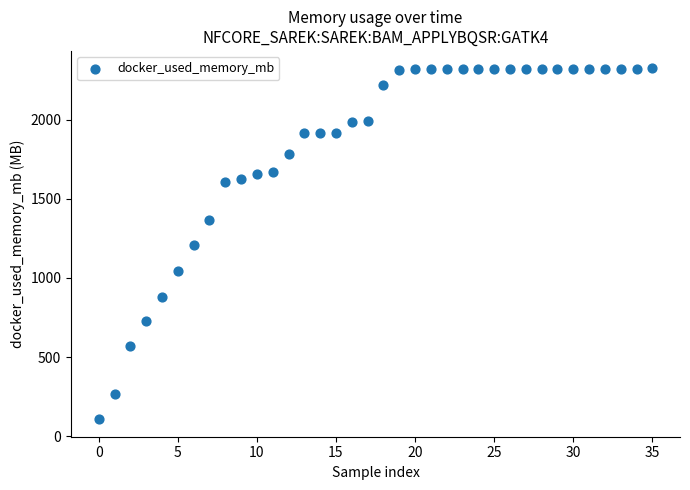

What is the range of Y values (max minus min)?

2215.5